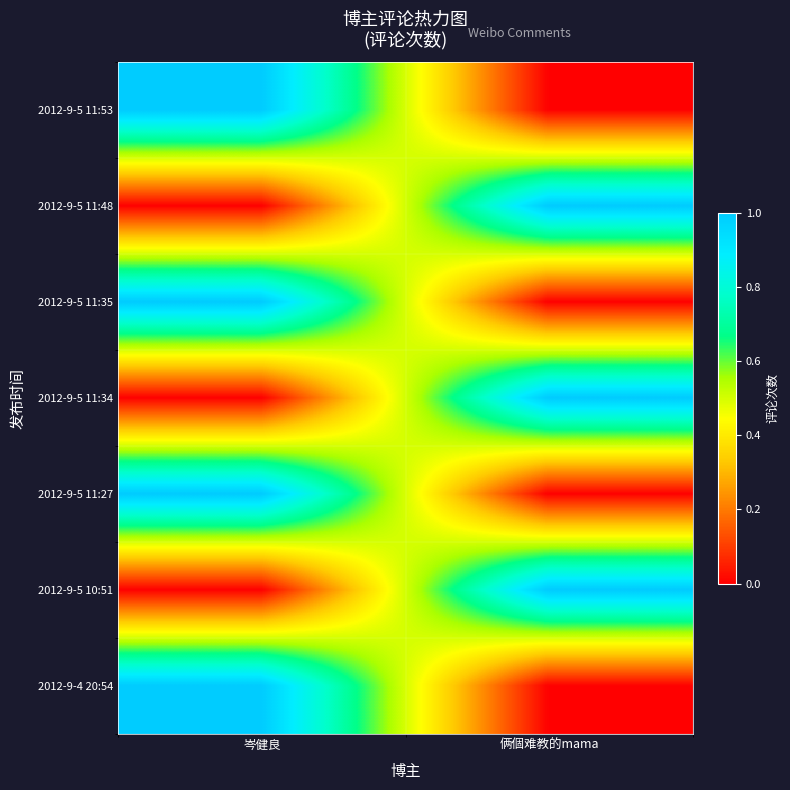

Reading left to right, transcribe all the data shown in this chart.

2012-9-5 11:53: 岑健良=1	俩個难教的mama=0
2012-9-5 11:48: 岑健良=0	俩個难教的mama=1
2012-9-5 11:35: 岑健良=1	俩個难教的mama=0
2012-9-5 11:34: 岑健良=0	俩個难教的mama=1
2012-9-5 11:27: 岑健良=1	俩個难教的mama=0
2012-9-5 10:51: 岑健良=0	俩個难教的mama=1
2012-9-4 20:54: 岑健良=1	俩個难教的mama=0